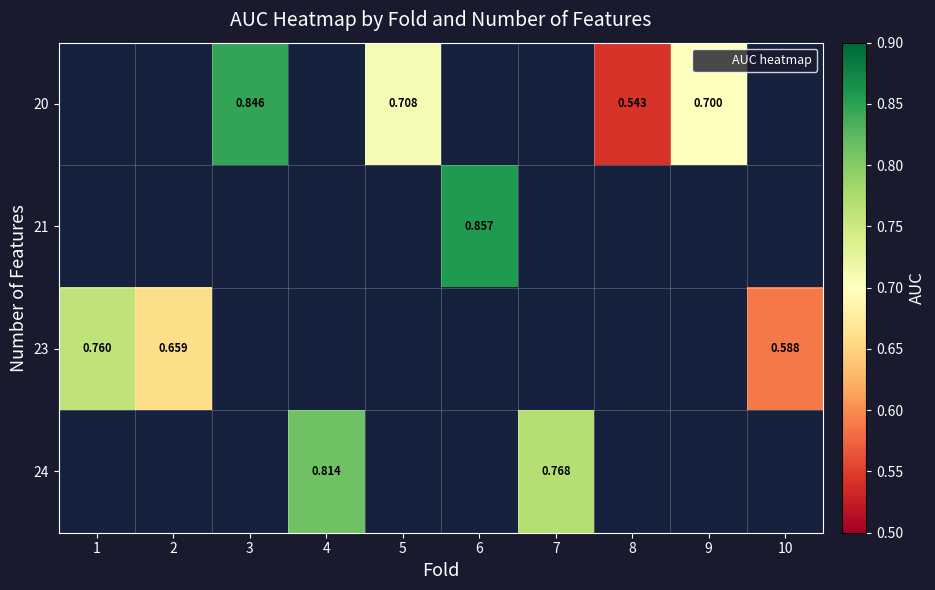

How many data points does each series have?

10